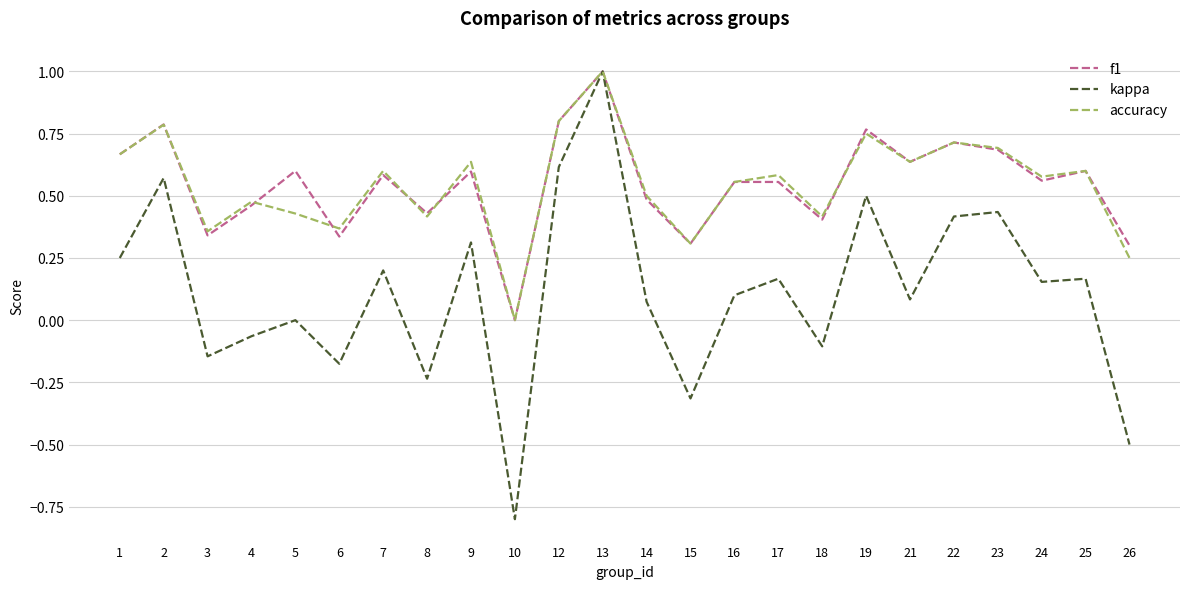

Does the chart display data point markers on the line(s)?

No